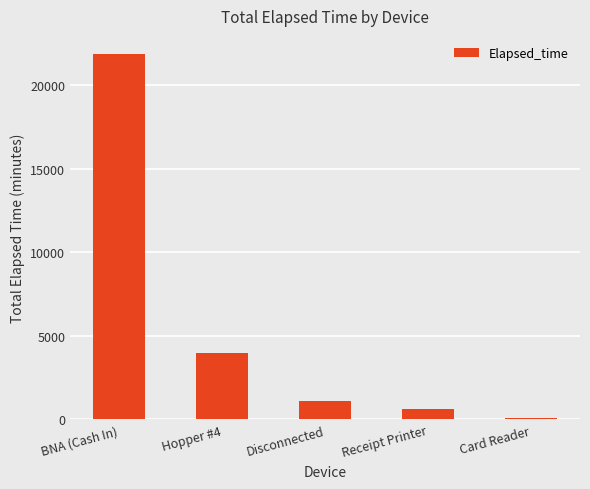

Between Card Reader and Hopper #4, which is larger?

Hopper #4